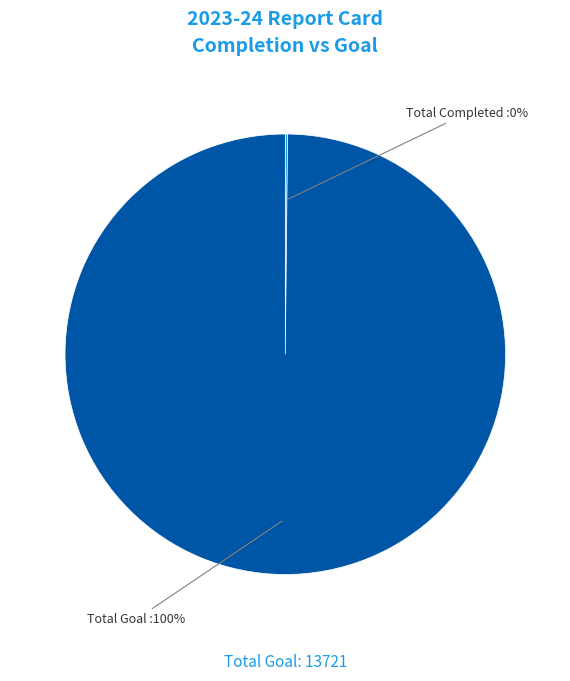

To the nearest percent, what is the average slice percentage?

50%